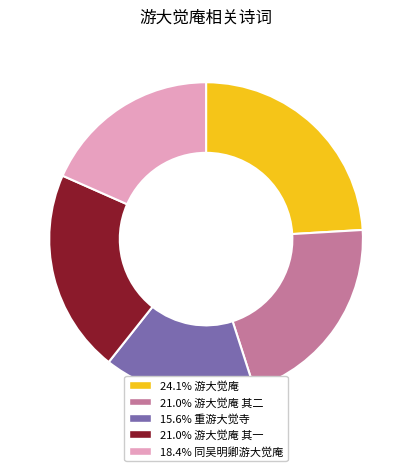

Approximately how many times larger is the value at 21.0% 游大觉庵 其二 compared to 21.0% 游大觉庵 其一?

1.0